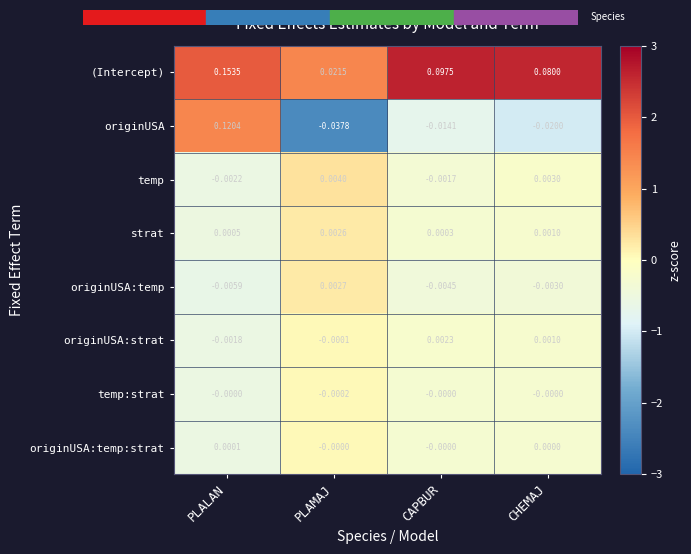

Is the value of strat at CAPBUR greater than the value of originUSA at PLALAN?

No